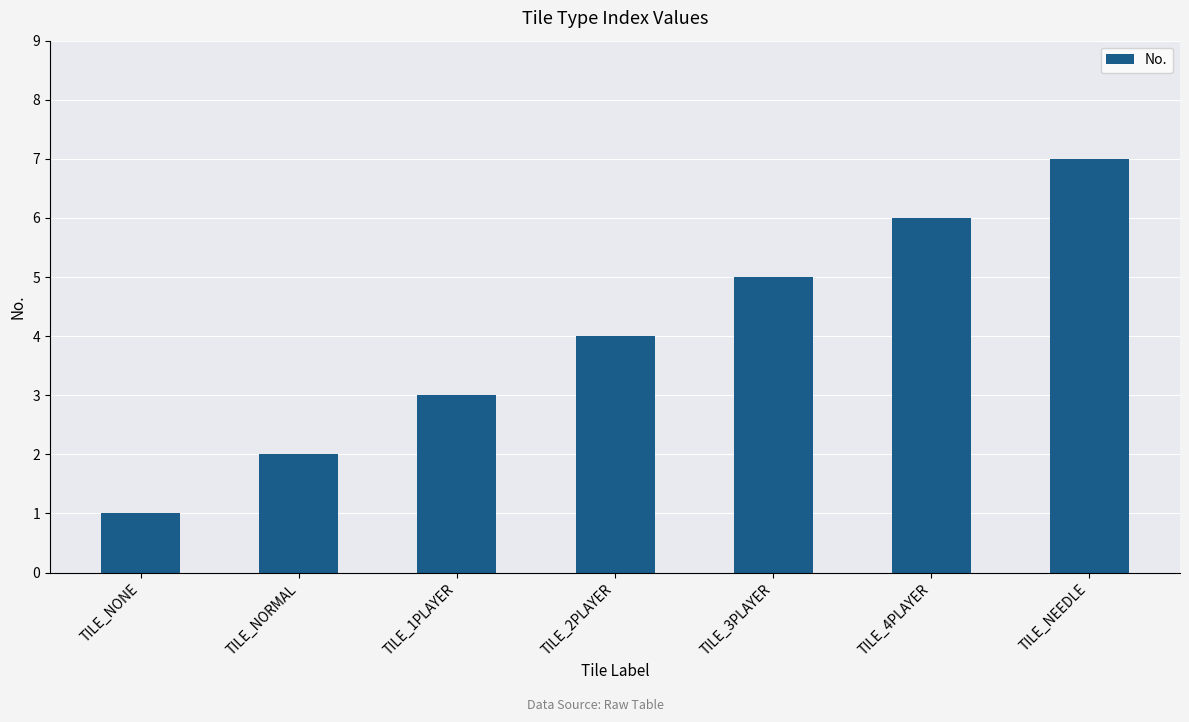

What is the label of the 1st bar from the left?

TILE_NONE